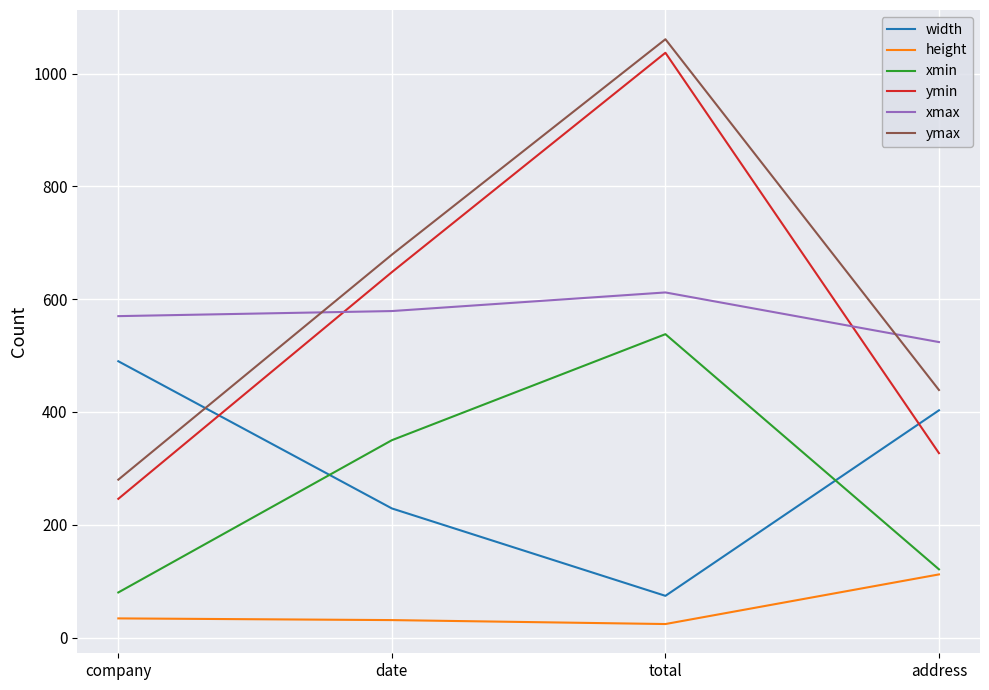

What is the average value of the width series?

299